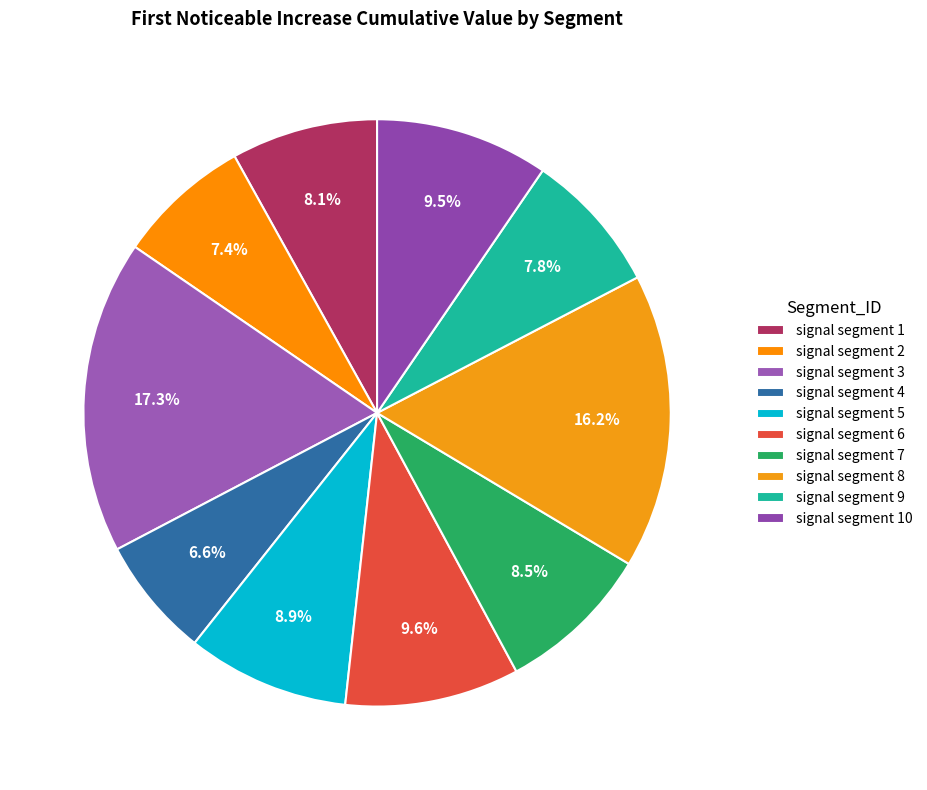

Does any single category account for the majority?

No